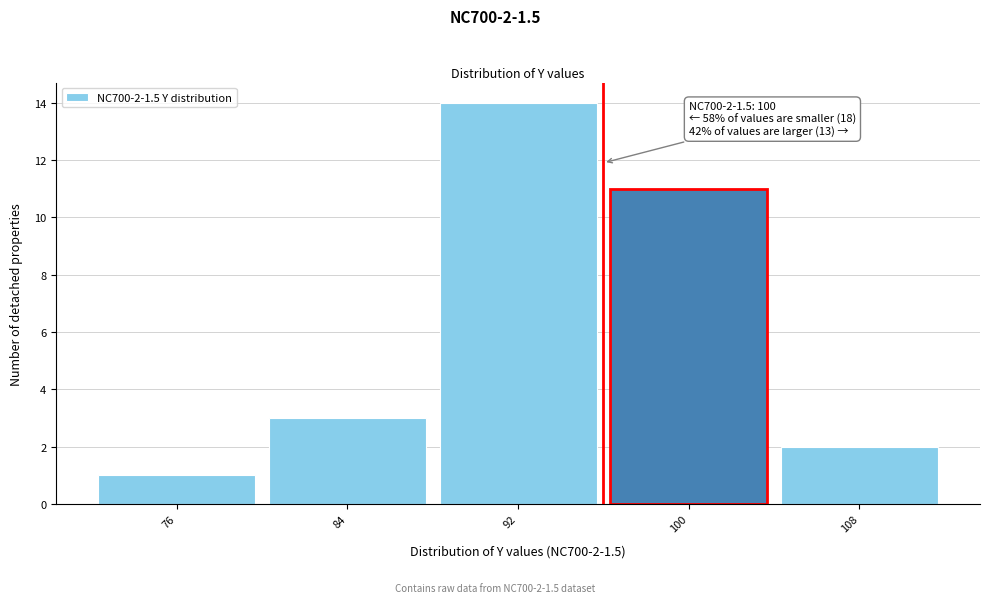

Reading left to right, list all the values displayed in this chart.

76=1	84=3	92=14	100=11	108=2